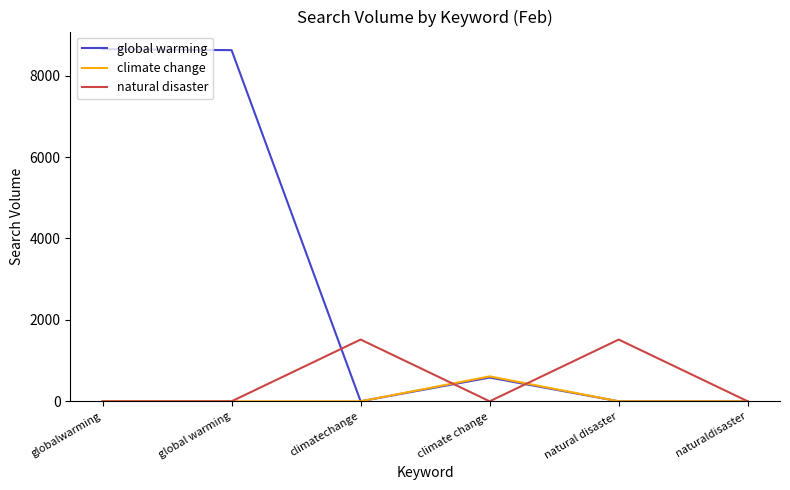

List the series in order of their peak value, highest first.

global warming, natural disaster, climate change